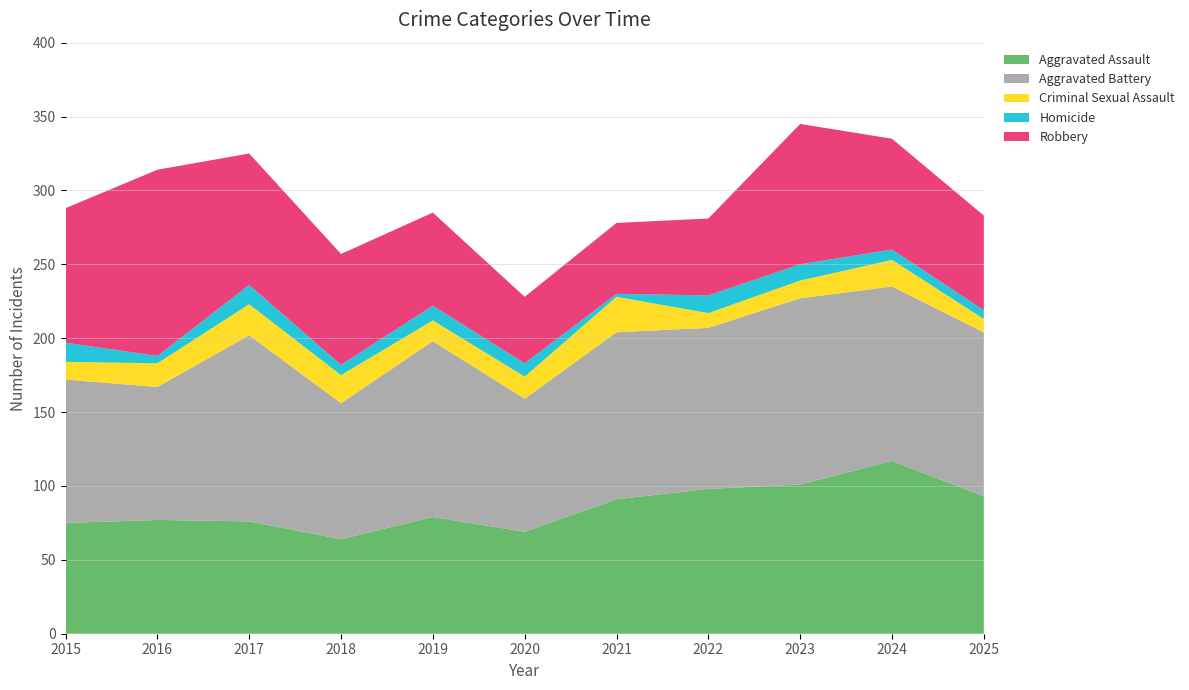

Reading left to right, what are all the values shown in this chart?

Aggravated Assault: 2015=75	2016=77	2017=76	2018=64	2019=79	2020=69	2021=91	2022=98	2023=101	2024=117	2025=93
Aggravated Battery: 2015=97	2016=90	2017=126	2018=92	2019=119	2020=90	2021=113	2022=109	2023=126	2024=118	2025=111
Criminal Sexual Assault: 2015=12	2016=16	2017=21	2018=19	2019=14	2020=15	2021=24	2022=10	2023=12	2024=18	2025=9
Homicide: 2015=13	2016=5	2017=13	2018=7	2019=10	2020=9	2021=2	2022=12	2023=11	2024=7	2025=6
Robbery: 2015=91	2016=126	2017=89	2018=75	2019=63	2020=45	2021=48	2022=52	2023=95	2024=75	2025=64